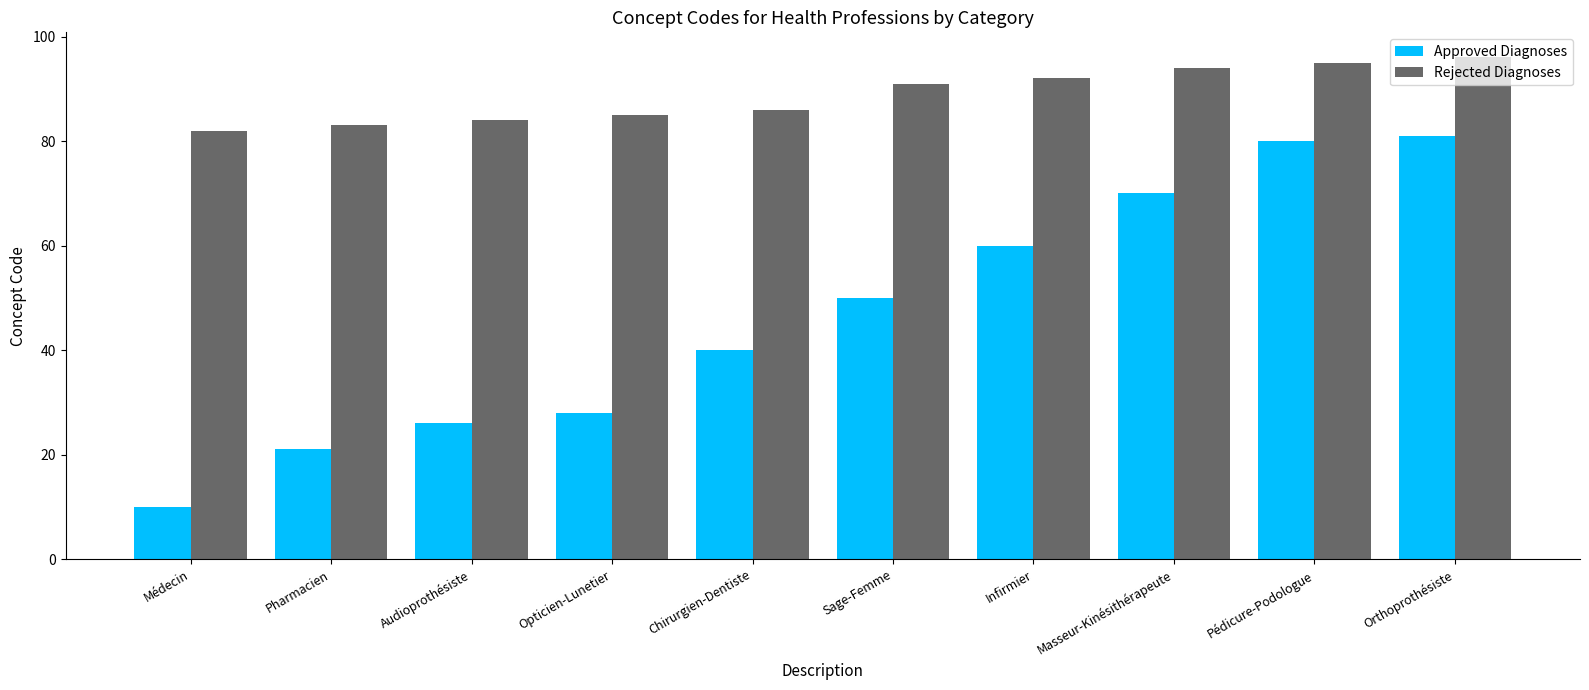

The value of Approved Diagnoses at Pharmacien is 13. True or false?

False